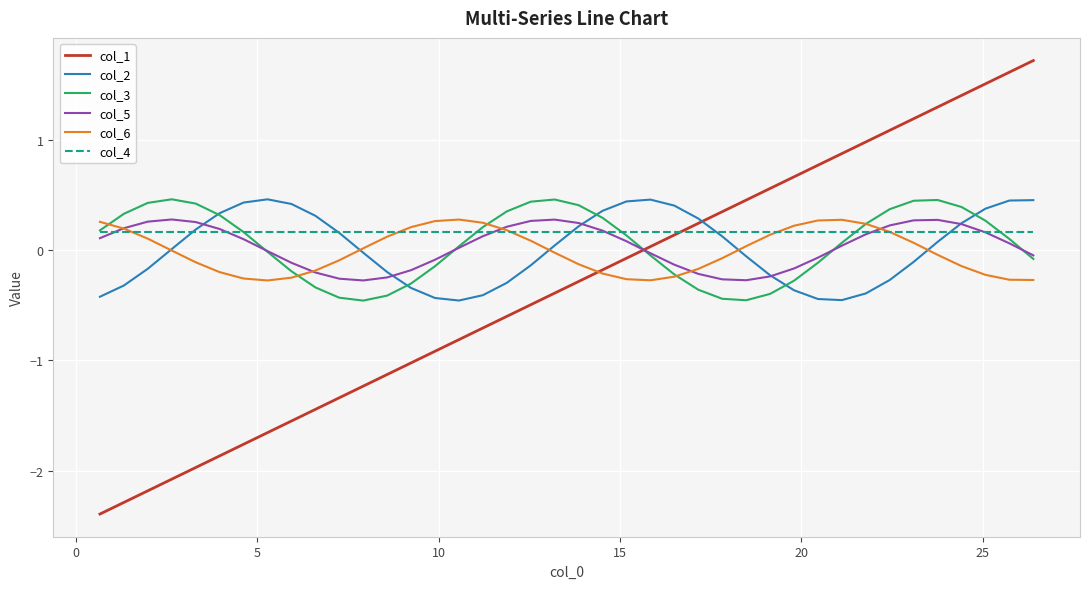

True or false: col_5 has more than 0 interior local peaks.

True